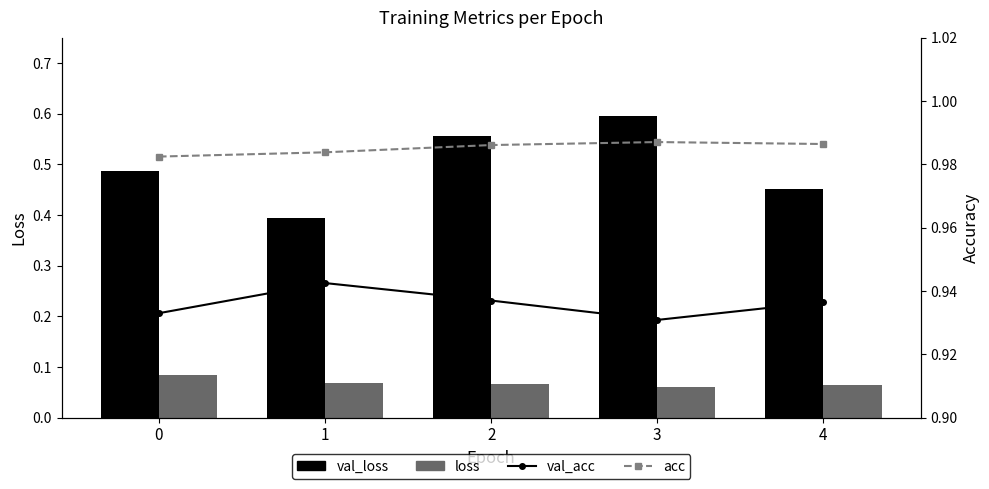

Which series changed the most between 0 and 3?

val_loss